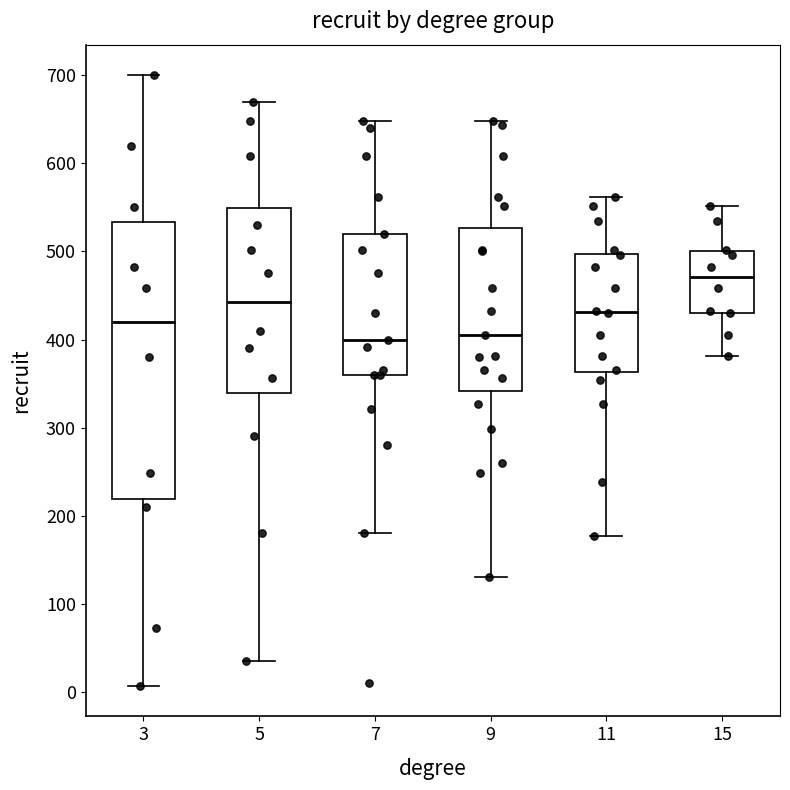

Reading left to right, transcribe this box plot: for each box, give where its median line is, the range the box spans, and where its two whiskers end, as read against the y-axis. The values are not printed on the chart, so give them approximately, as read against the axis.

3: median 420, box 220 to 530, whiskers 10 to 700
5: median 440, box 340 to 550, whiskers 40 to 670
7: median 400, box 360 to 520, whiskers 180 to 650
9: median 410, box 340 to 530, whiskers 130 to 650
11: median 430, box 360 to 500, whiskers 180 to 560
15: median 470, box 430 to 500, whiskers 380 to 550